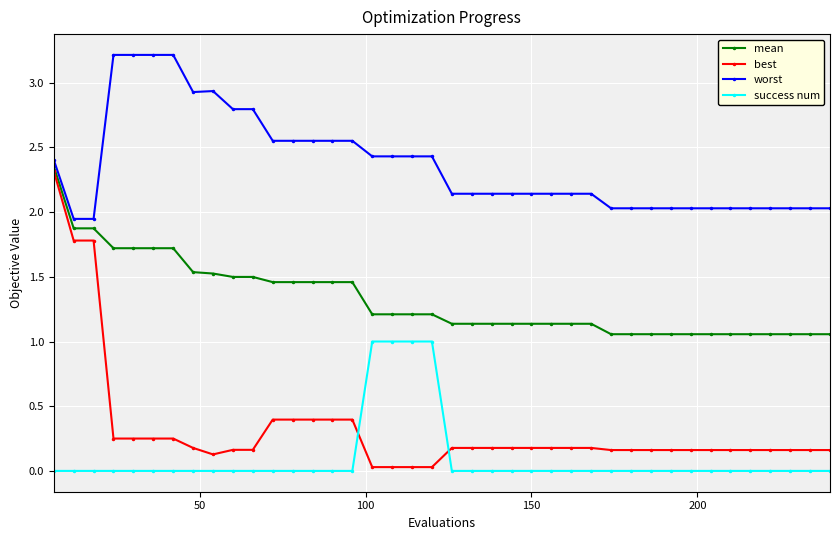

Which series has the largest range (max minus min)?

best